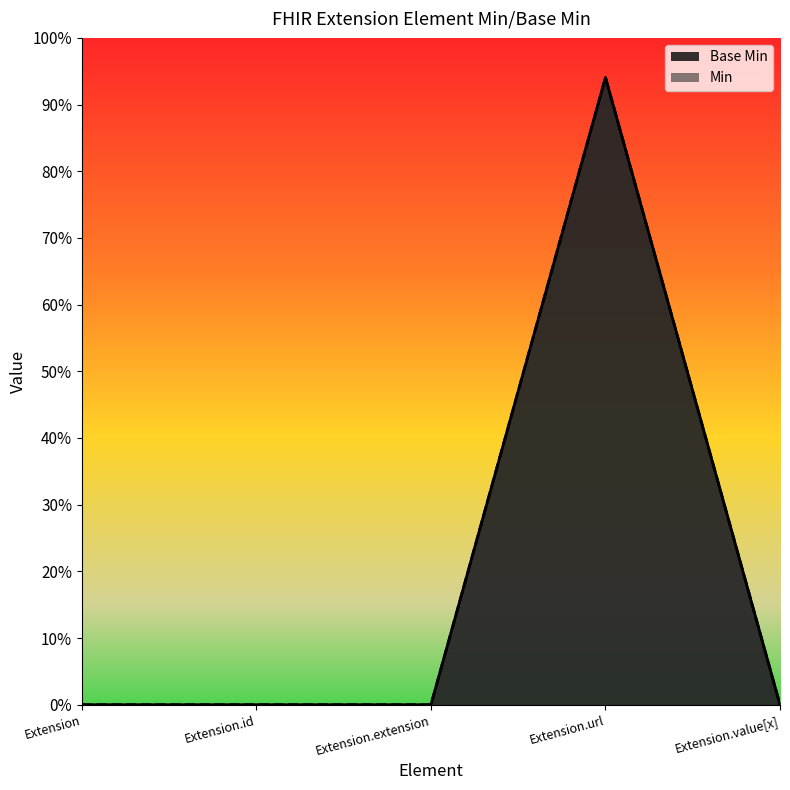

Reading left to right, transcribe all the data shown in this chart.

Extension=0.0	Extension.id=0.0	Extension.extension=0.0	Extension.url=0.9	Extension.value[x]=0.0